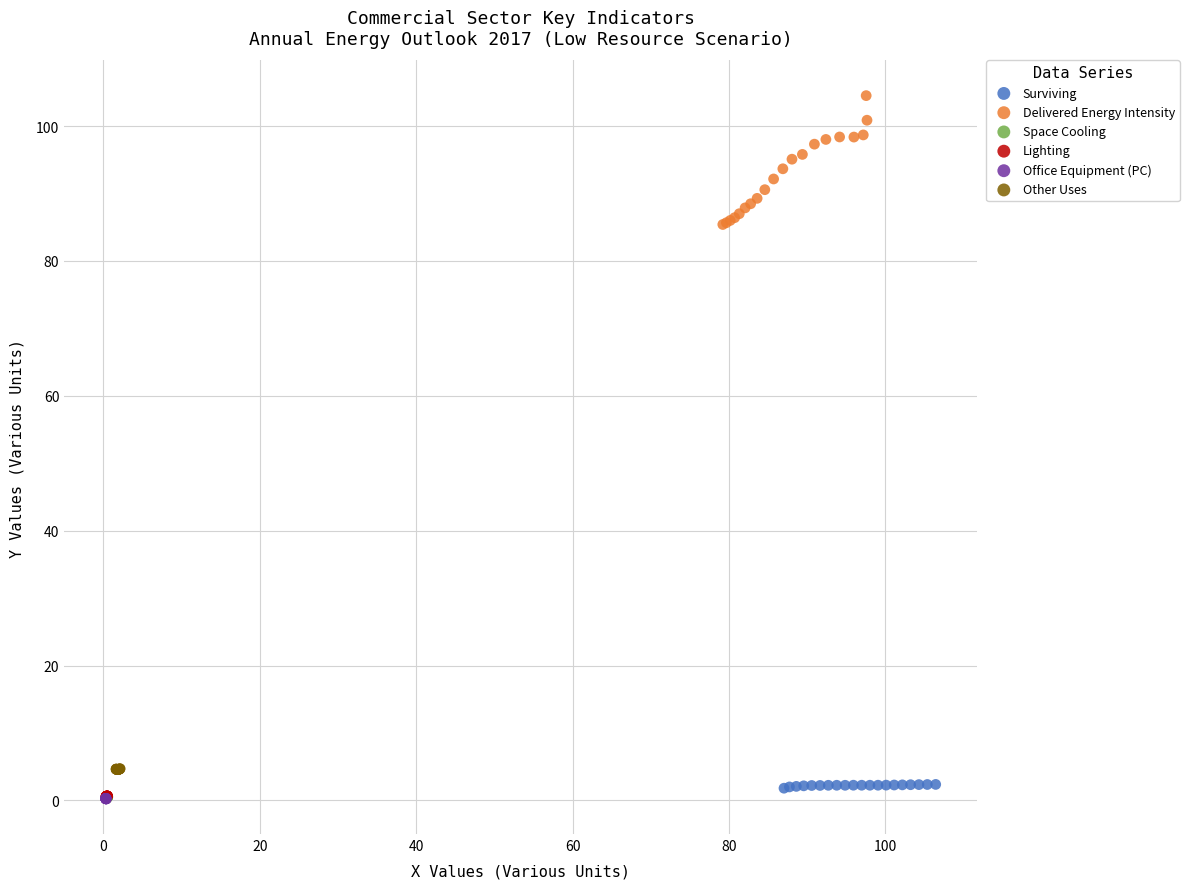

Which series has the widest spread of Y values?

Delivered Energy Intensity